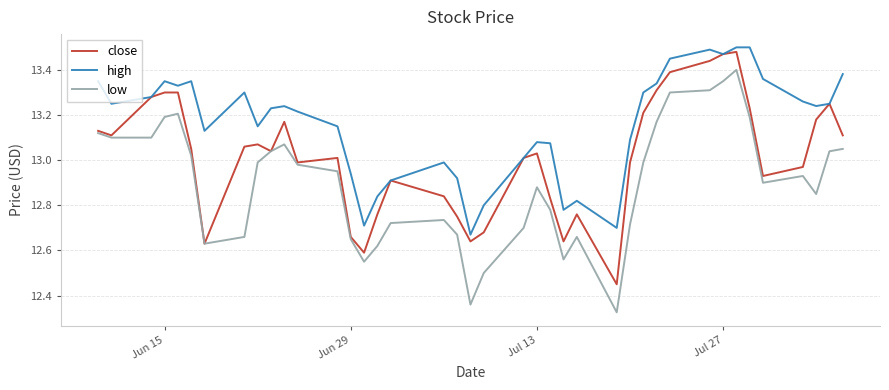

Which series has the largest range (max minus min)?

low